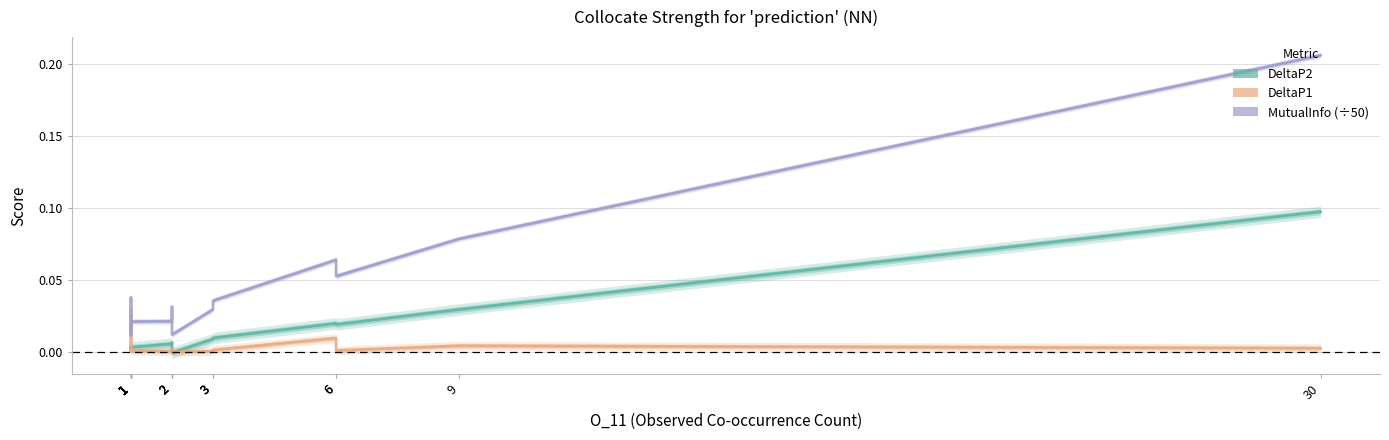

How many interior local valleys does the DeltaP1 series have?

7